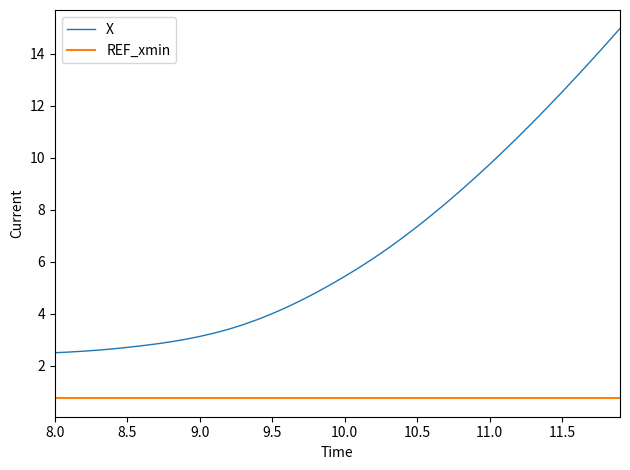

Which series has the largest range (max minus min)?

X